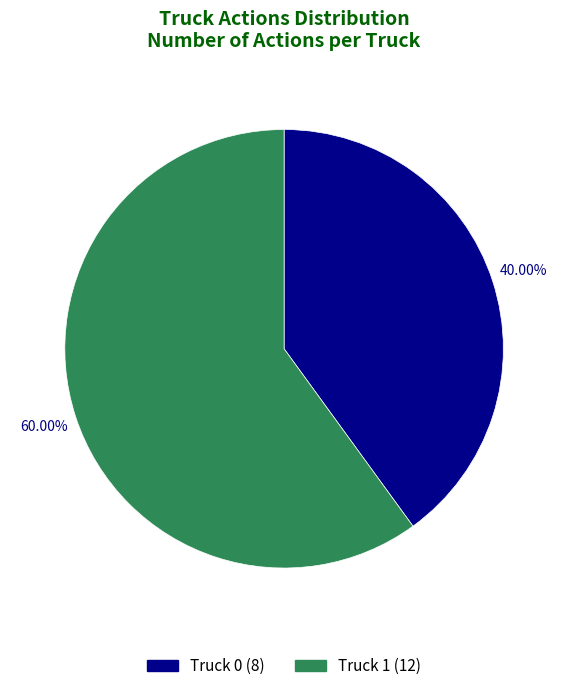

What is the change in value from Truck 0 to Truck 1?

+4